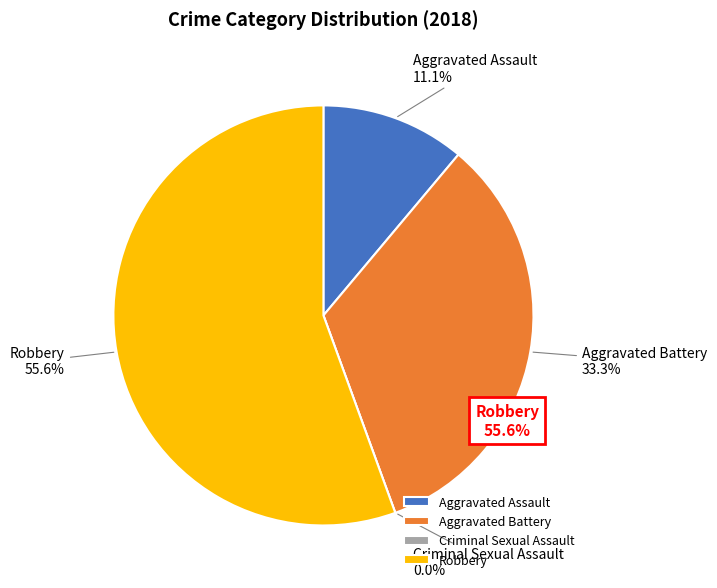

Which slice is the smallest?

Criminal Sexual Assault